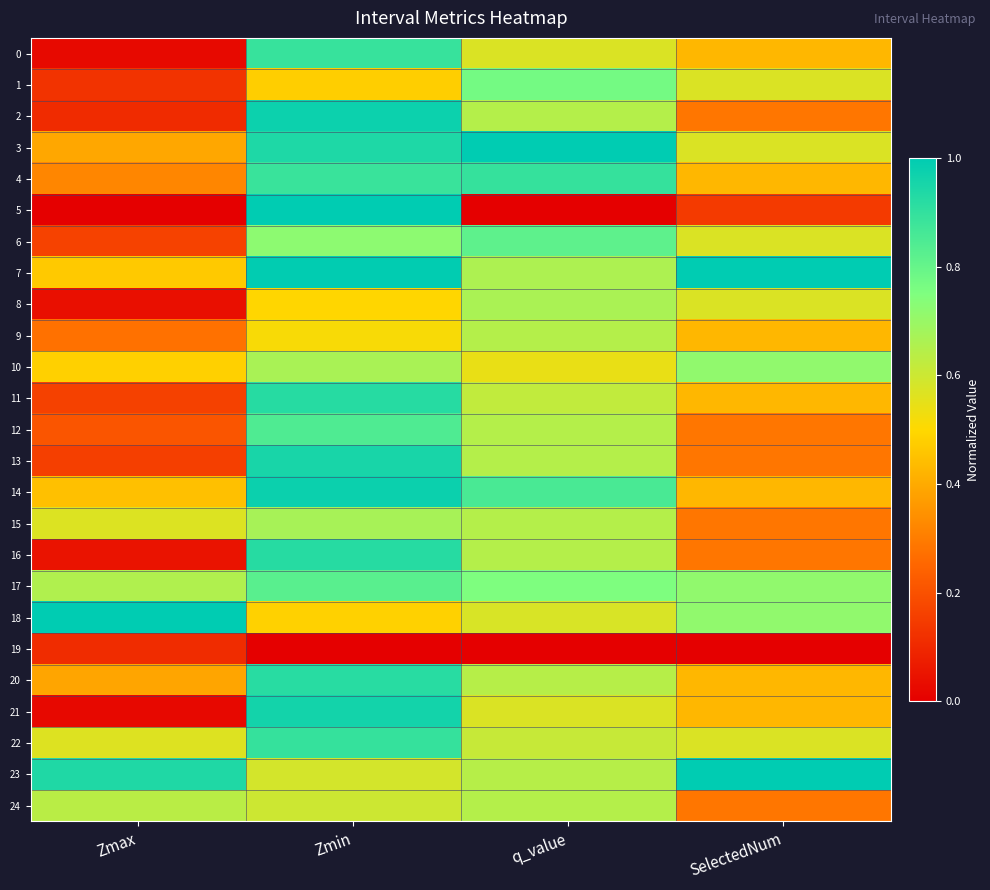

What is the spread (max minus min) of values at q_value?

1.0